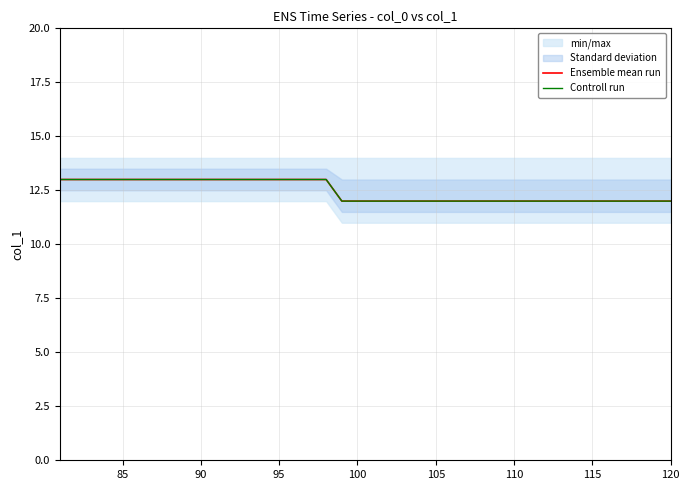

Count the number of categories in the chart.

40